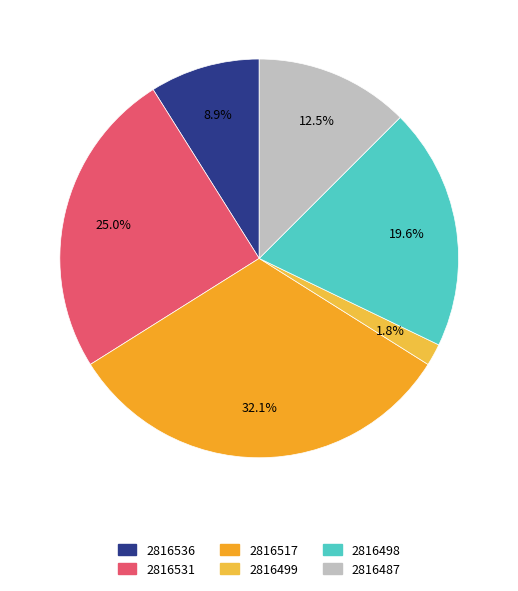

How many slices are in this pie chart?

6